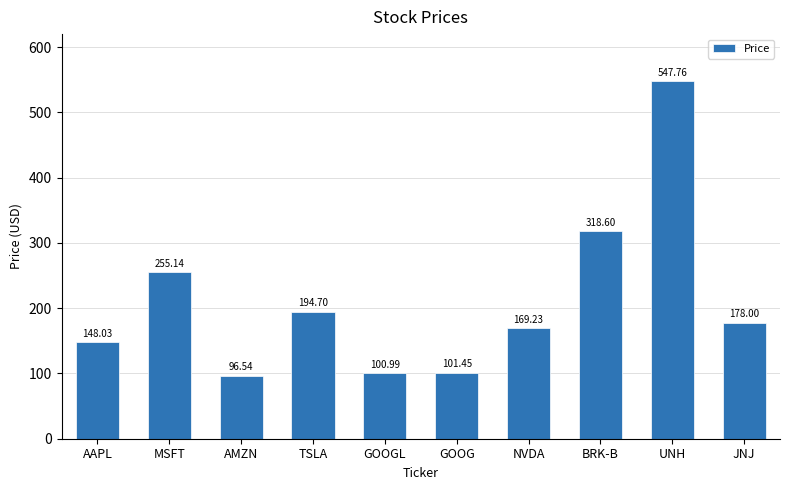

Is it true that the value at BRK-B is 318.6?

True